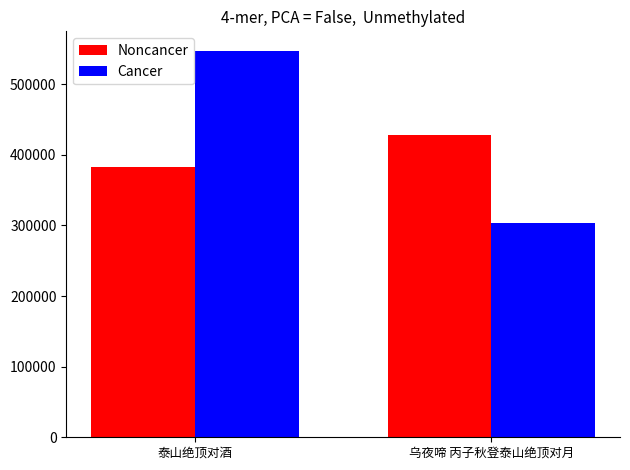

Which category has the lowest value across all series?

乌夜啼 丙子秋登泰山绝顶对月